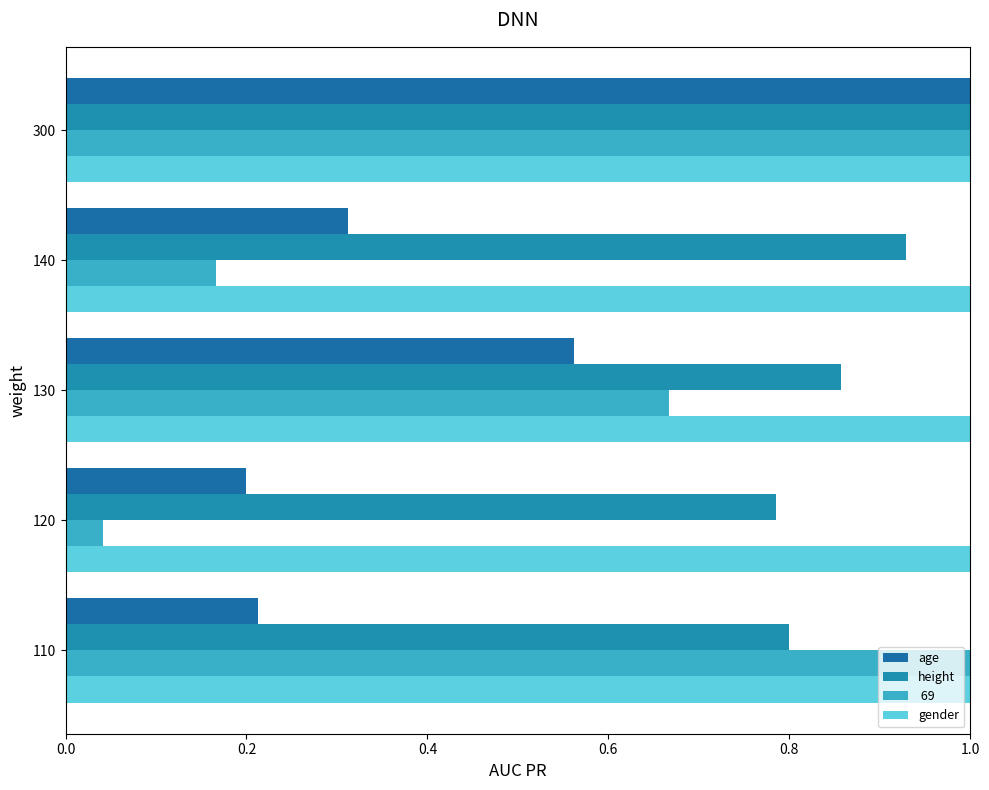

How many categories are shown in the chart?

5